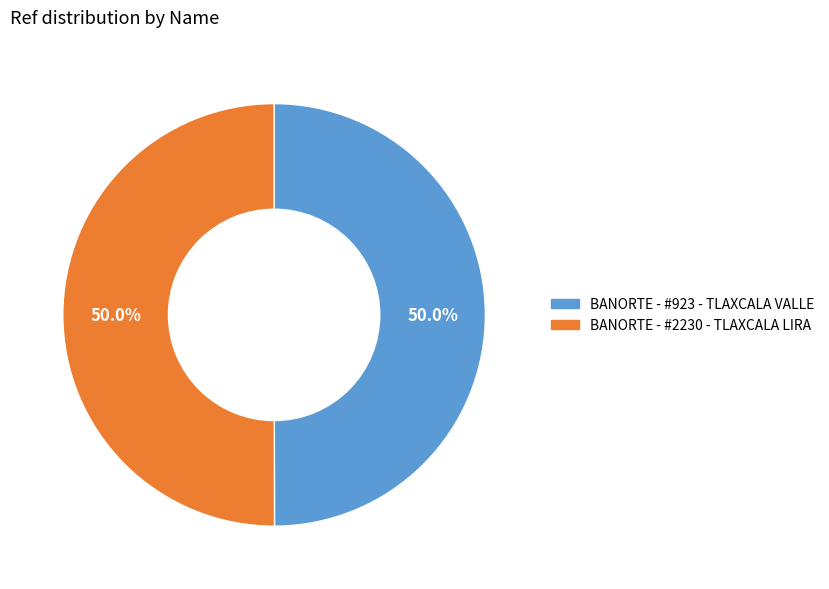

Combined, do BANORTE - #2230 - TLAXCALA LIRA and BANORTE - #923 - TLAXCALA VALLE account for over 50%?

Yes